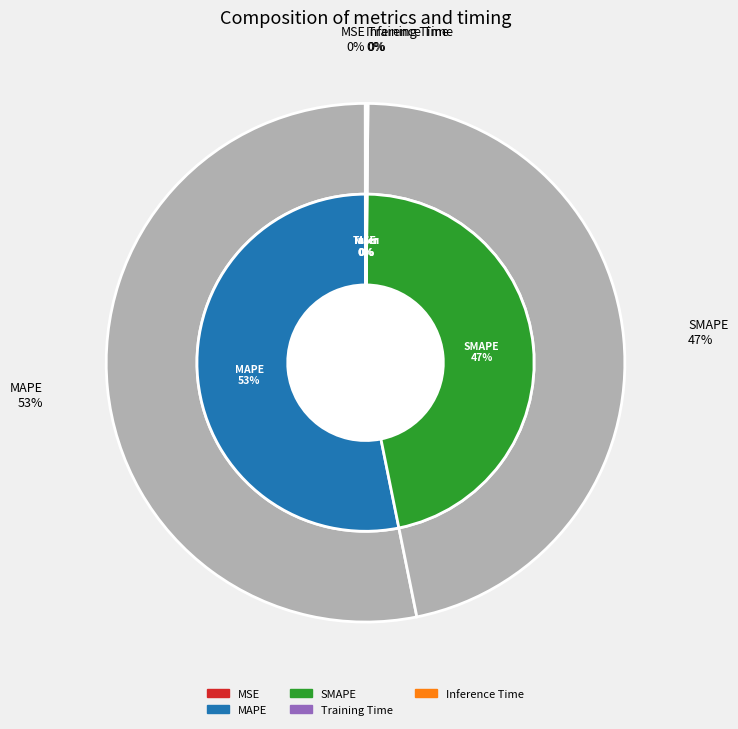

Combined, what portion of the pie is Inference Time and SMAPE?

46.8%